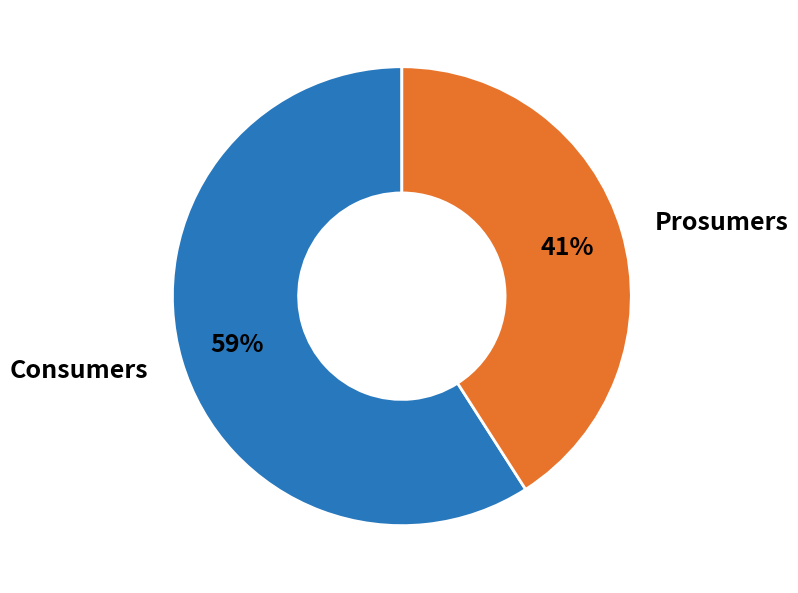

How many segments does this pie chart have?

2